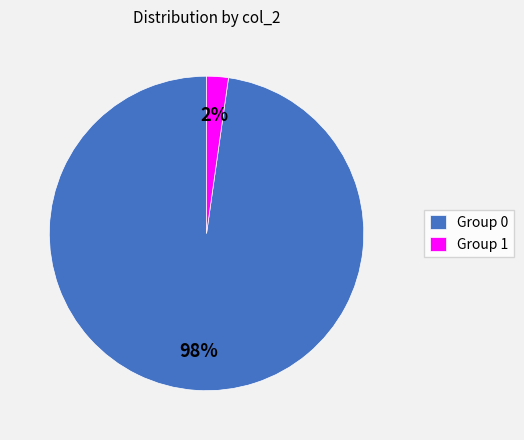

How many slices are in this pie chart?

2